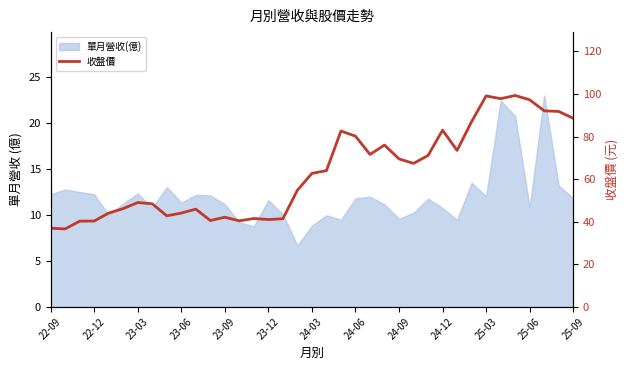

What is the value of the 37th point from the left?

88.6